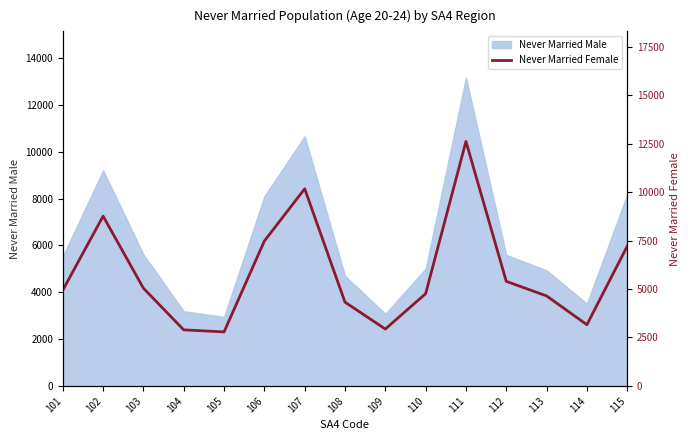

What is the approximate value at 105?

2788